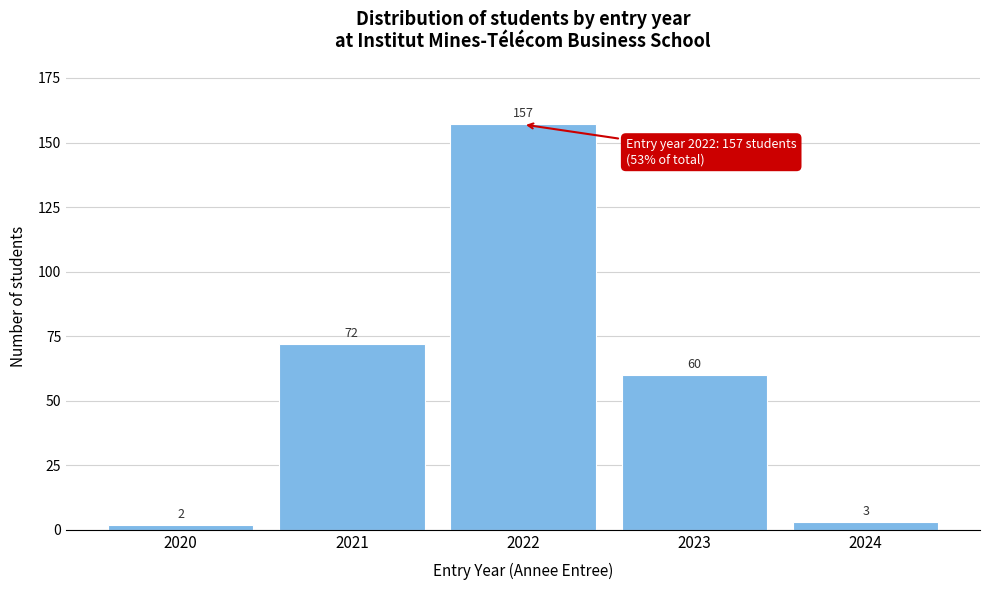

Reading left to right, transcribe this chart: for each bar, give the range it covers on the x-axis and its height.

2019.5 to 2020.5: 2
2020.5 to 2021.5: 72
2021.5 to 2022.5: 157
2022.5 to 2023.5: 60
2023.5 to 2024.5: 3